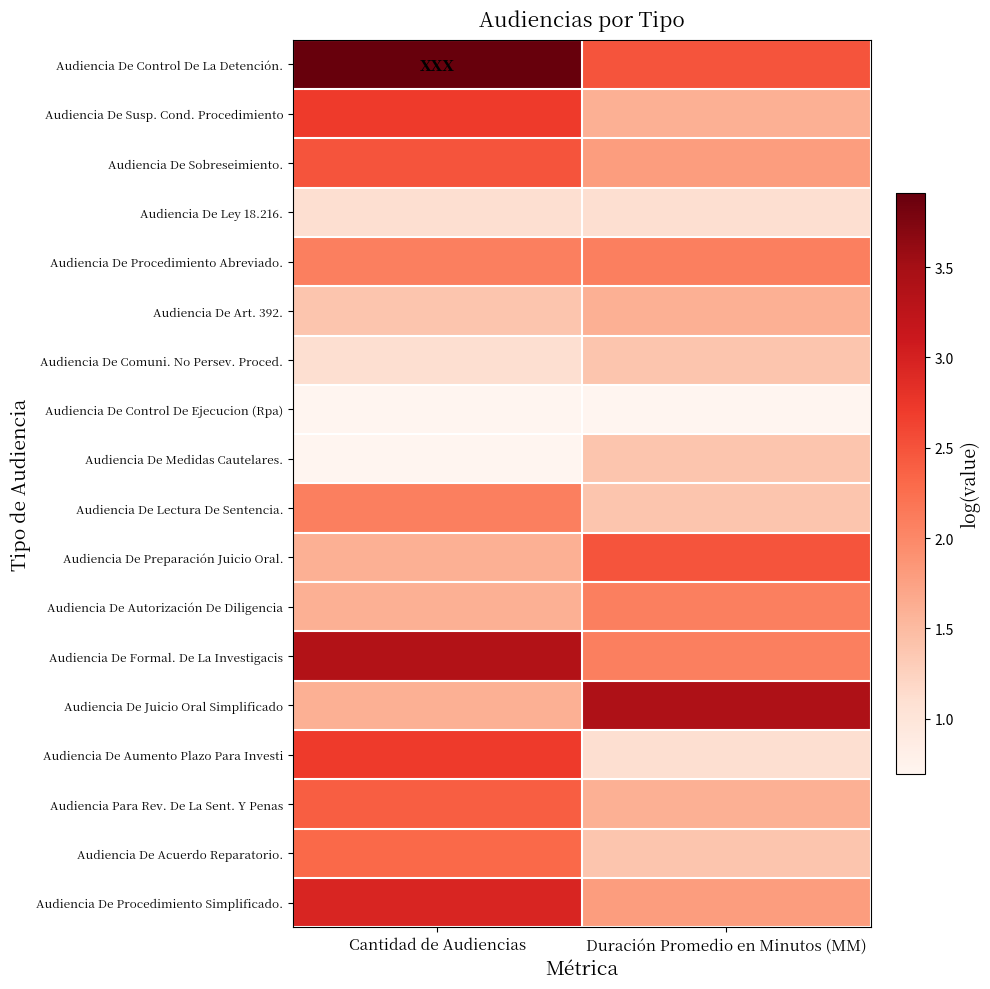

Reading right to left, list all the values displayed in this chart.

Audiencia De Control De La Detención.: Duración Promedio en Minutos (MM)=2.5	Cantidad de Audiencias=3.9
Audiencia De Susp. Cond. Procedimiento: Duración Promedio en Minutos (MM)=1.6	Cantidad de Audiencias=2.7
Audiencia De Sobreseimiento.: Duración Promedio en Minutos (MM)=1.8	Cantidad de Audiencias=2.5
Audiencia De Ley 18.216.: Duración Promedio en Minutos (MM)=1.1	Cantidad de Audiencias=1.1
Audiencia De Procedimiento Abreviado.: Duración Promedio en Minutos (MM)=2.1	Cantidad de Audiencias=2.1
Audiencia De Art. 392.: Duración Promedio en Minutos (MM)=1.6	Cantidad de Audiencias=1.4
Audiencia De Comuni. No Persev. Proced.: Duración Promedio en Minutos (MM)=1.4	Cantidad de Audiencias=1.1
Audiencia De Control De Ejecucion (Rpa): Duración Promedio en Minutos (MM)=0.7	Cantidad de Audiencias=0.7
Audiencia De Medidas Cautelares.: Duración Promedio en Minutos (MM)=1.4	Cantidad de Audiencias=0.7
Audiencia De Lectura De Sentencia.: Duración Promedio en Minutos (MM)=1.4	Cantidad de Audiencias=2.1
Audiencia De Preparación Juicio Oral.: Duración Promedio en Minutos (MM)=2.5	Cantidad de Audiencias=1.6
Audiencia De Autorización De Diligencia: Duración Promedio en Minutos (MM)=2.1	Cantidad de Audiencias=1.6
Audiencia De Formal. De La Investigacis: Duración Promedio en Minutos (MM)=2.1	Cantidad de Audiencias=3.4
Audiencia De Juicio Oral Simplificado: Duración Promedio en Minutos (MM)=3.4	Cantidad de Audiencias=1.6
Audiencia De Aumento Plazo Para Investi: Duración Promedio en Minutos (MM)=1.1	Cantidad de Audiencias=2.7
Audiencia Para Rev. De La Sent. Y Penas: Duración Promedio en Minutos (MM)=1.6	Cantidad de Audiencias=2.4
Audiencia De Acuerdo Reparatorio.: Duración Promedio en Minutos (MM)=1.4	Cantidad de Audiencias=2.3
Audiencia De Procedimiento Simplificado.: Duración Promedio en Minutos (MM)=1.8	Cantidad de Audiencias=2.9